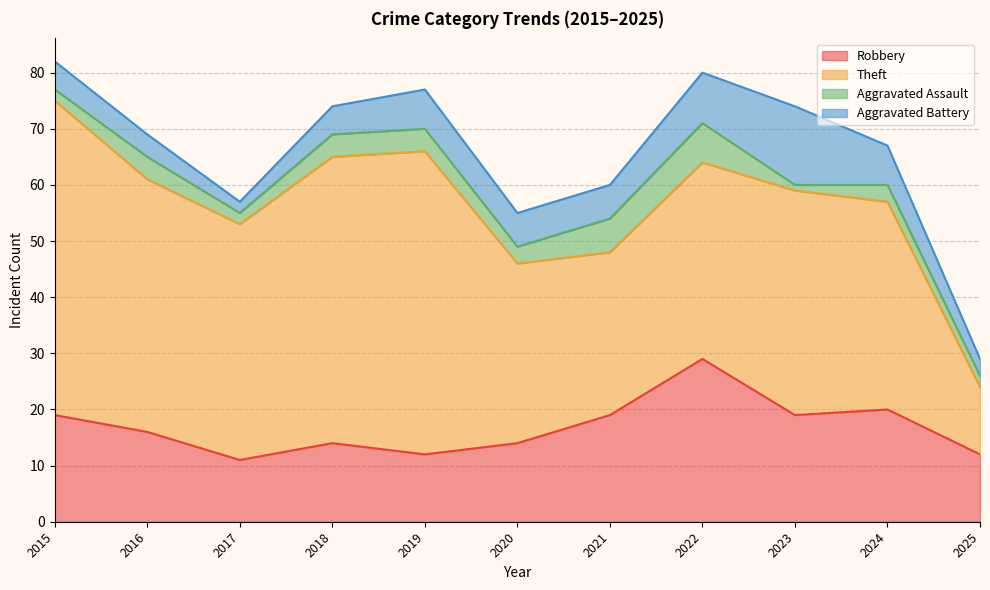

The Theft series shows 40 at 2023. True or false?

True